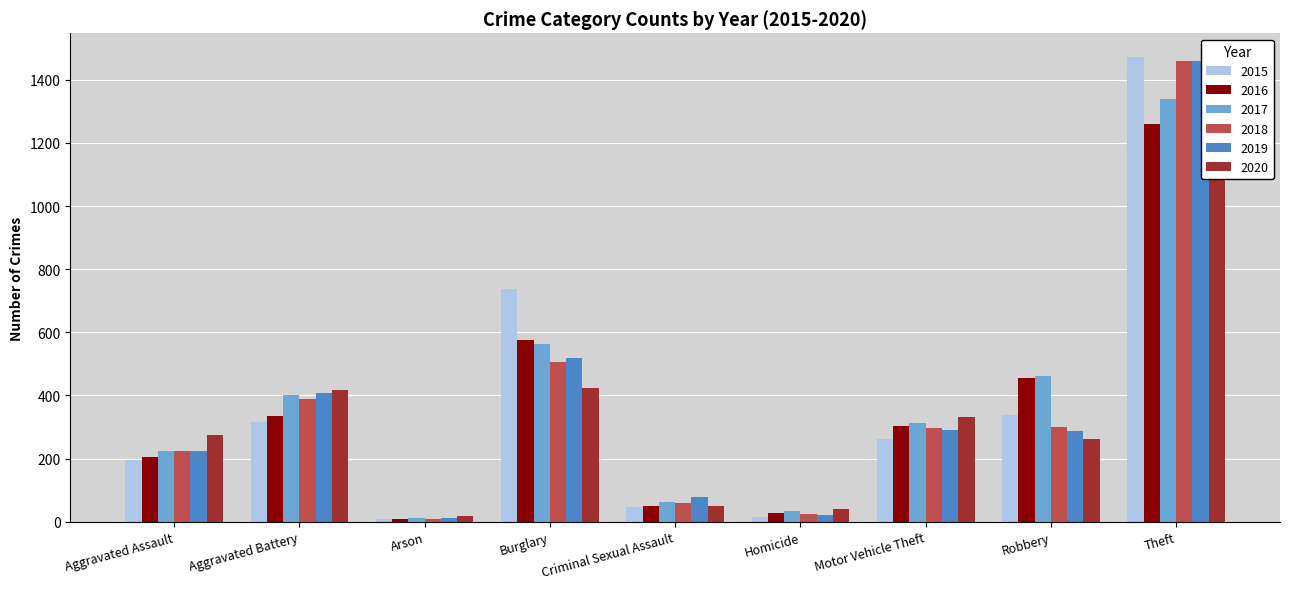

What is the smallest value displayed?

7